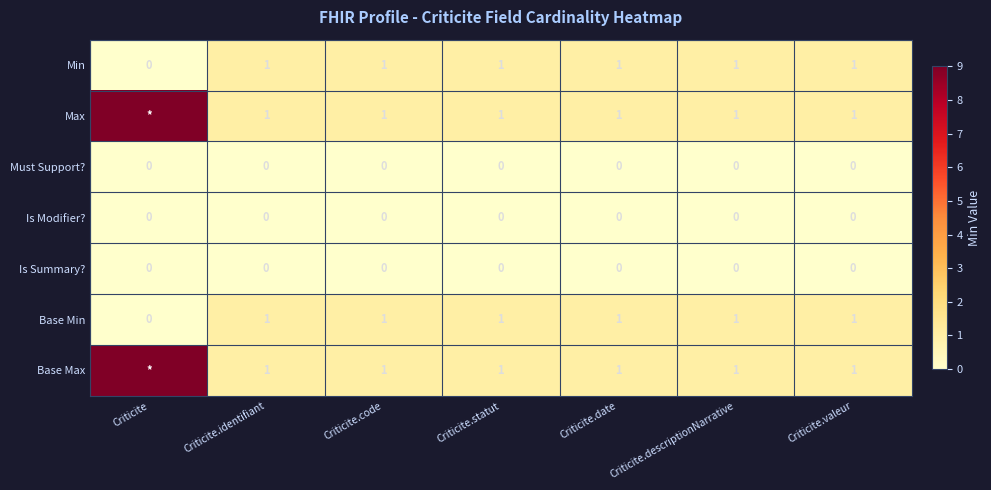

Is the value of Base Max at Criticite.valeur greater than the value of Is Summary? at Criticite.date?

Yes